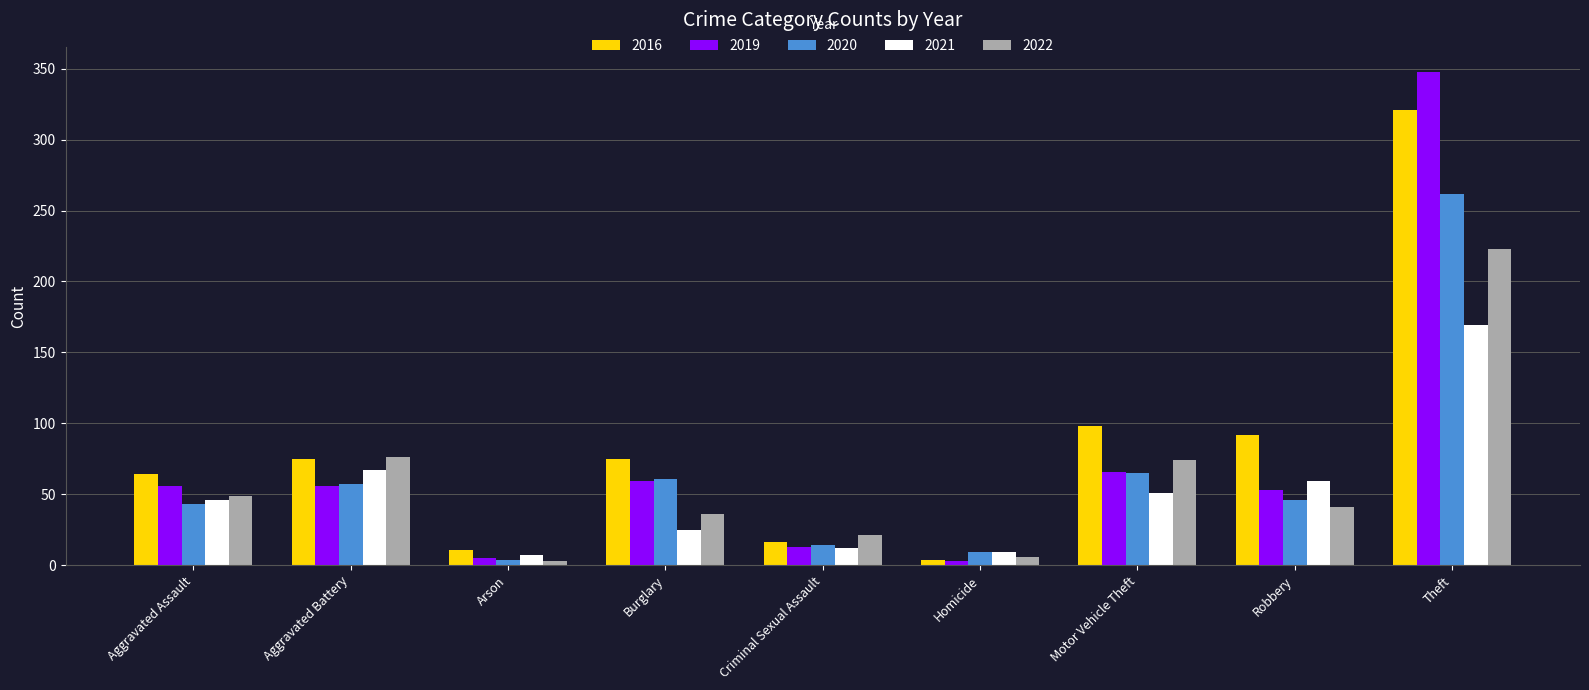

What is the difference between the second highest and minimum values in the 2020 series?

61